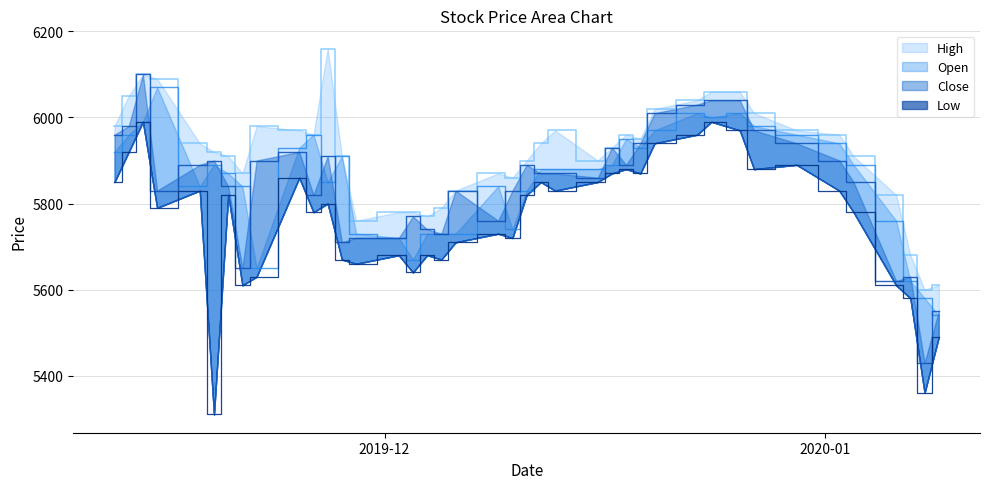

In Close, how many points are higher than both neighbors (excluding endpoints)?

9